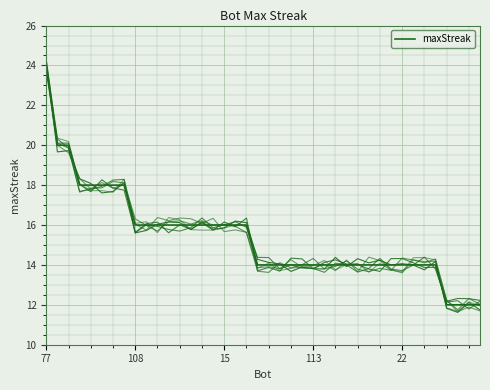

What is the ratio of the value at 113 to the value at 30?

1.3